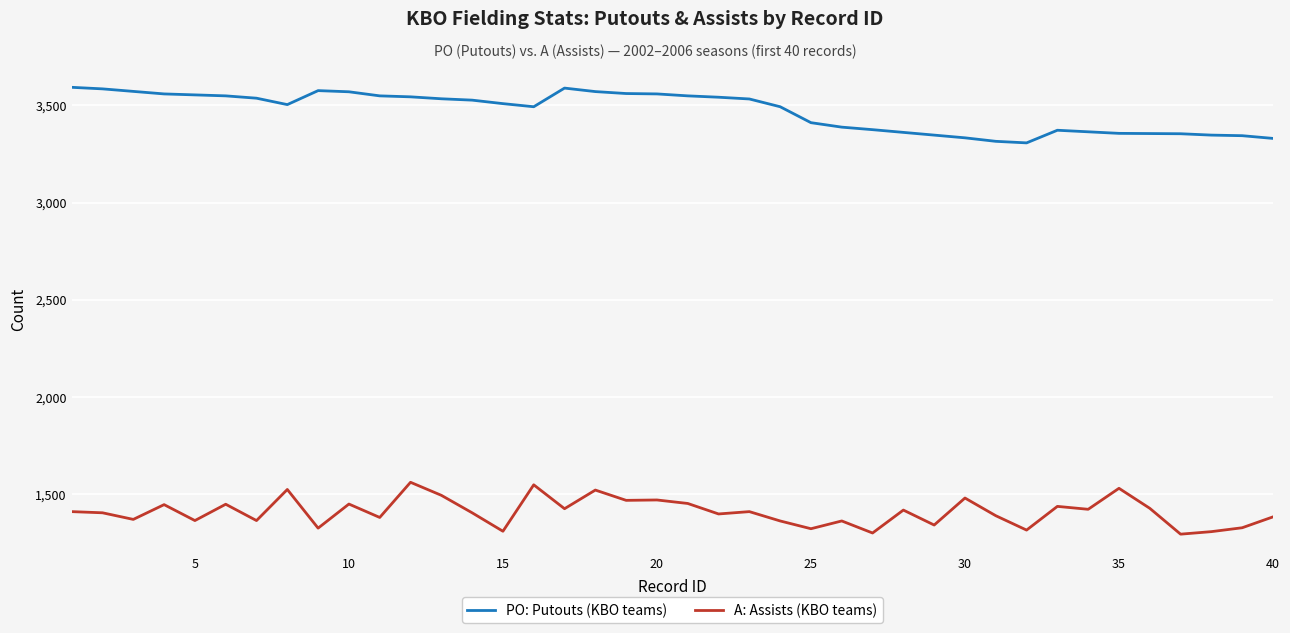

How many series are shown in this chart?

2